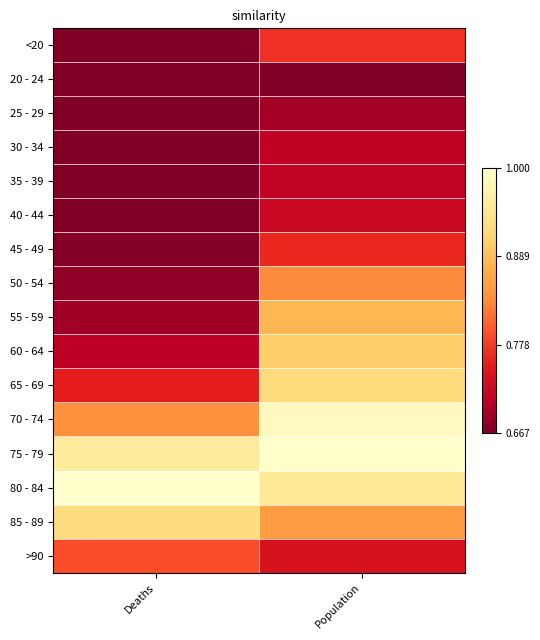

At which category is the sum across all series the highest?

Population